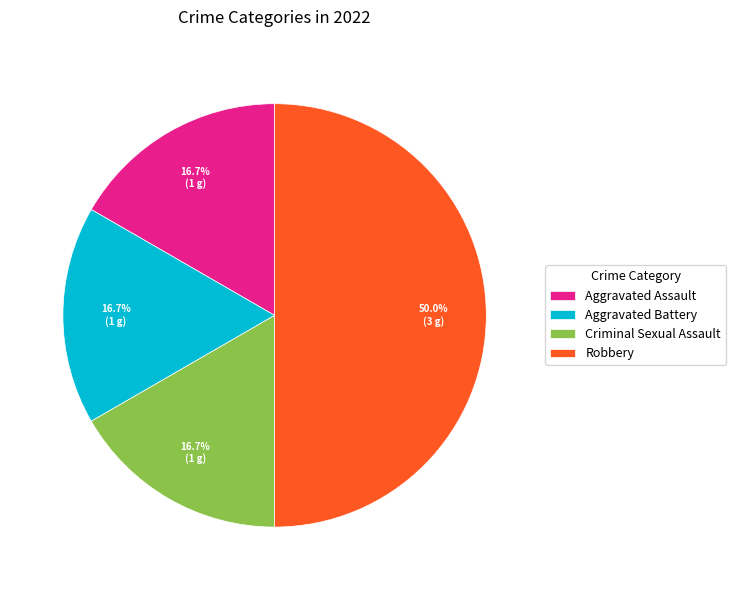

To the nearest percent, what percentage of the pie is Aggravated Assault?

17%